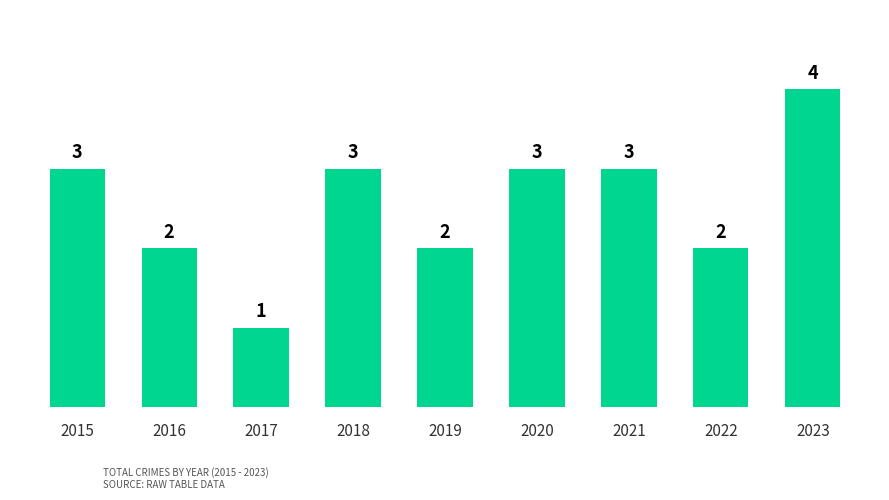

At which category does the chart reach its minimum across all series?

2017